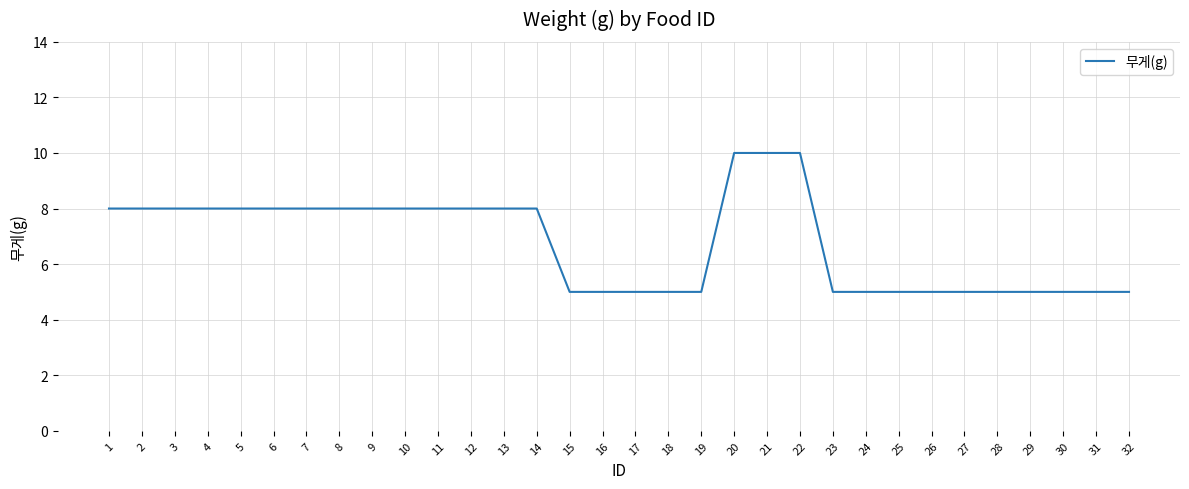

How many values are between 5 and 8?

29